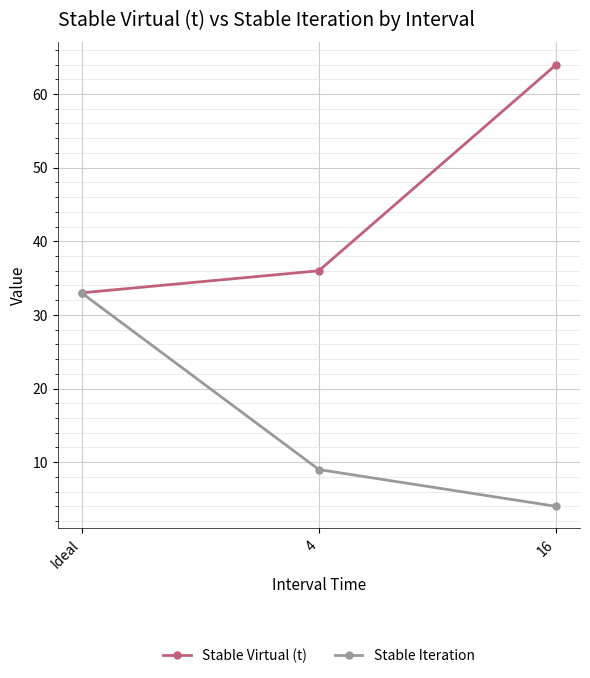

Is the value of Stable Virtual (t) at Ideal greater than the value of Stable Iteration at 4?

Yes